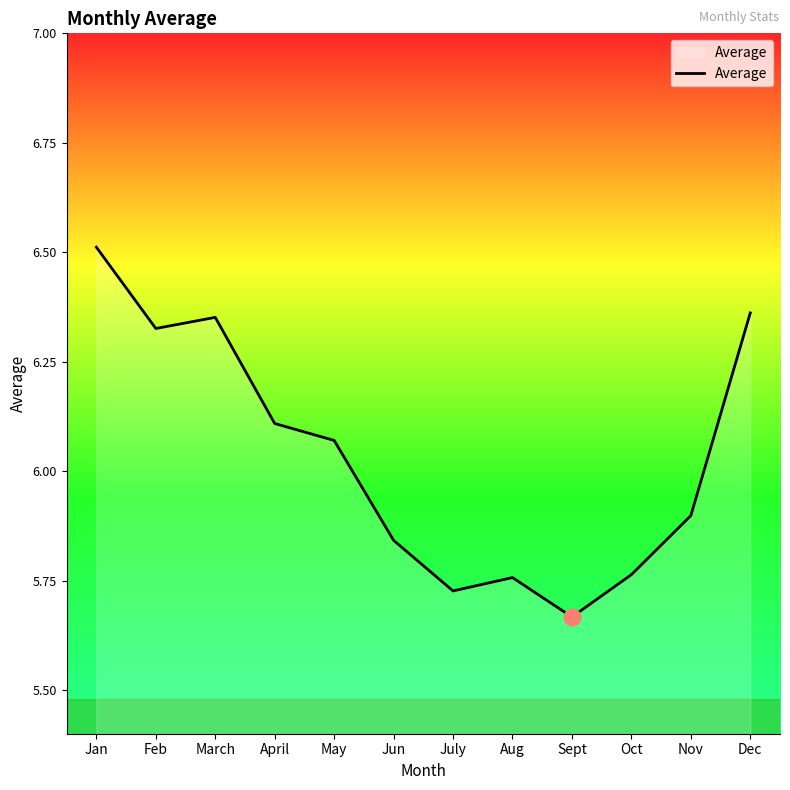

What is the ratio of the value at April to the value at Dec?

1.0